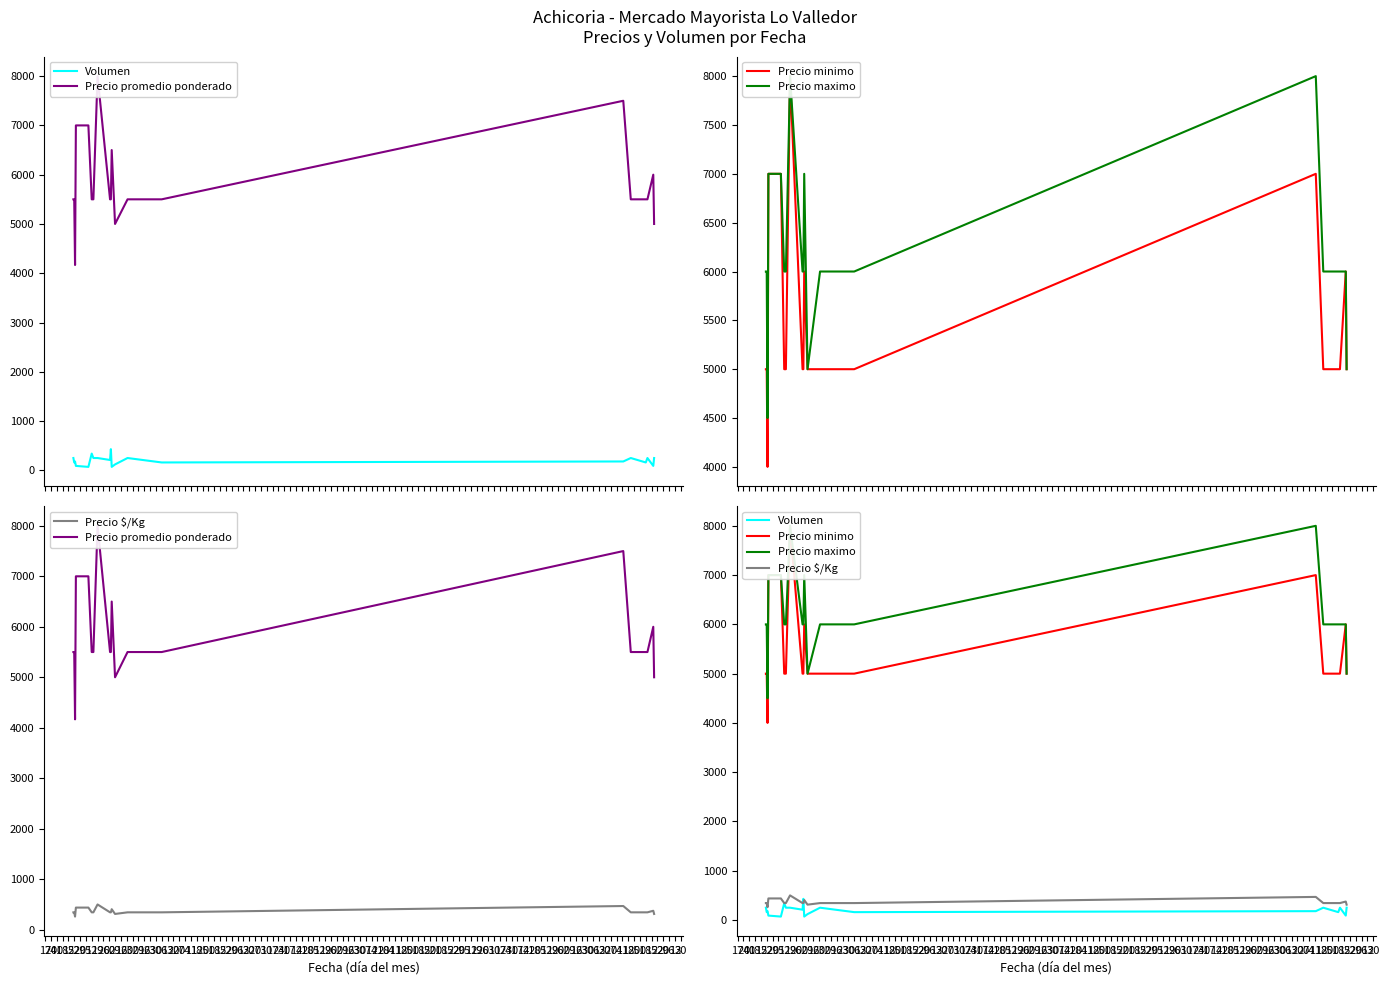

Where does the Precio minimo series first go above 5000?

08